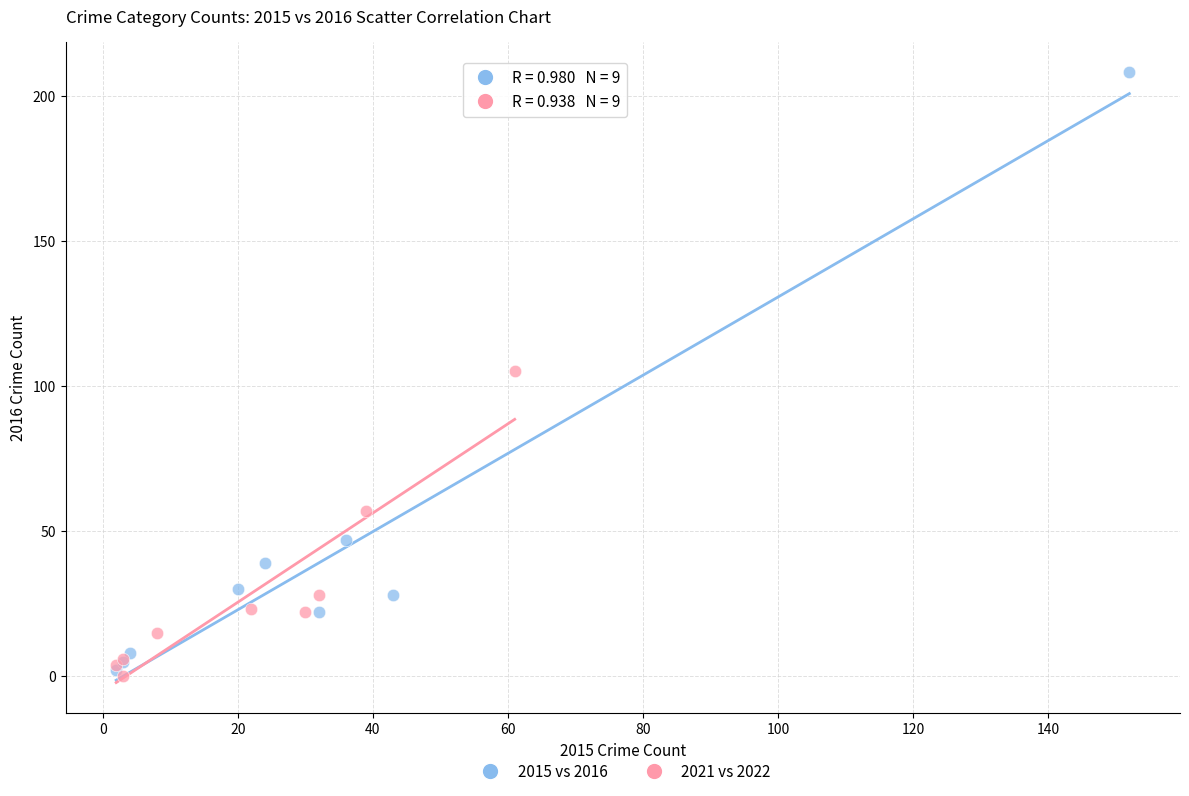

Which series has the largest Y range (max minus min)?

2015 vs 2016